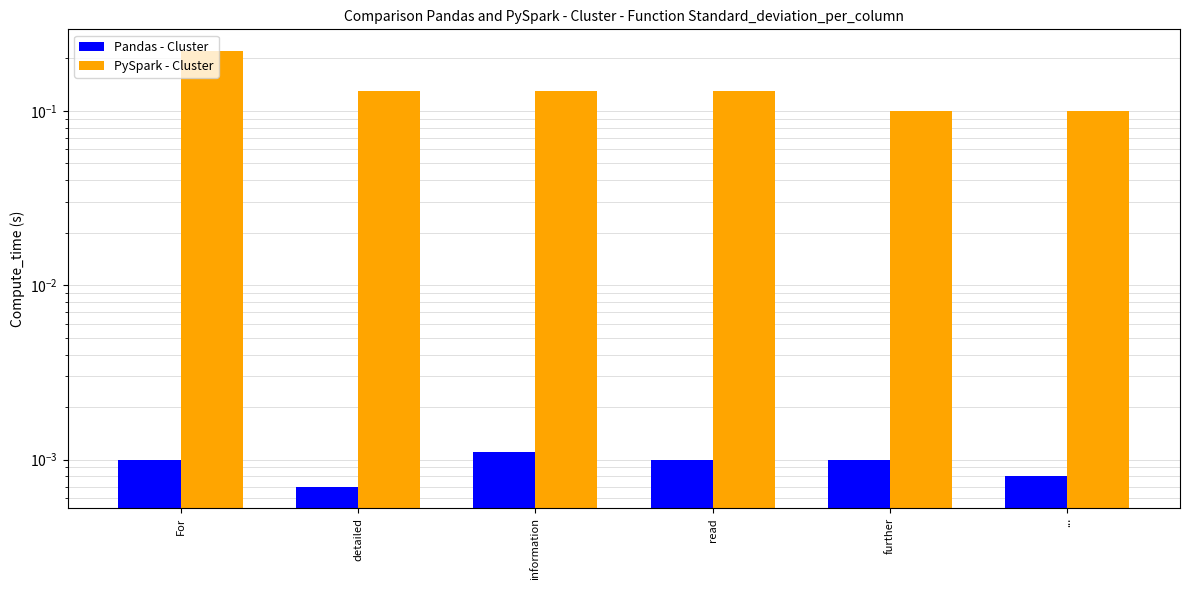

Is the value of Pandas - Cluster at For greater than the value of PySpark - Cluster at information?

No